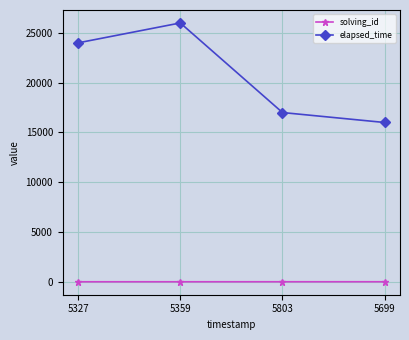

What is the difference between the second highest and second lowest values in the solving_id series?

1